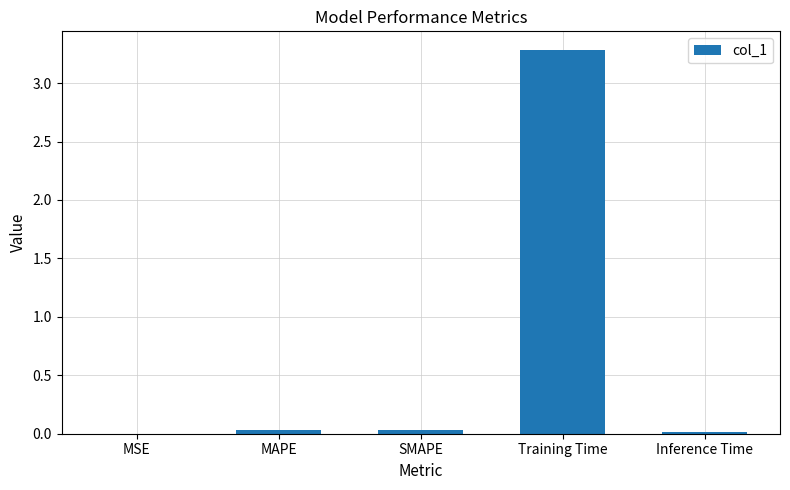

Which label corresponds to the largest value in the chart?

Training Time